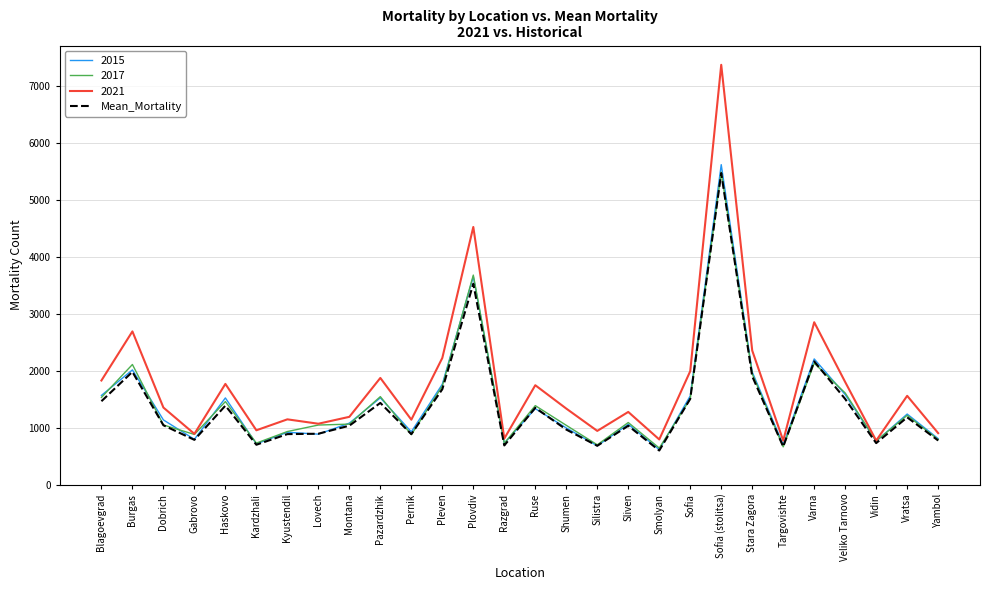

How many lines are shown in the chart?

4